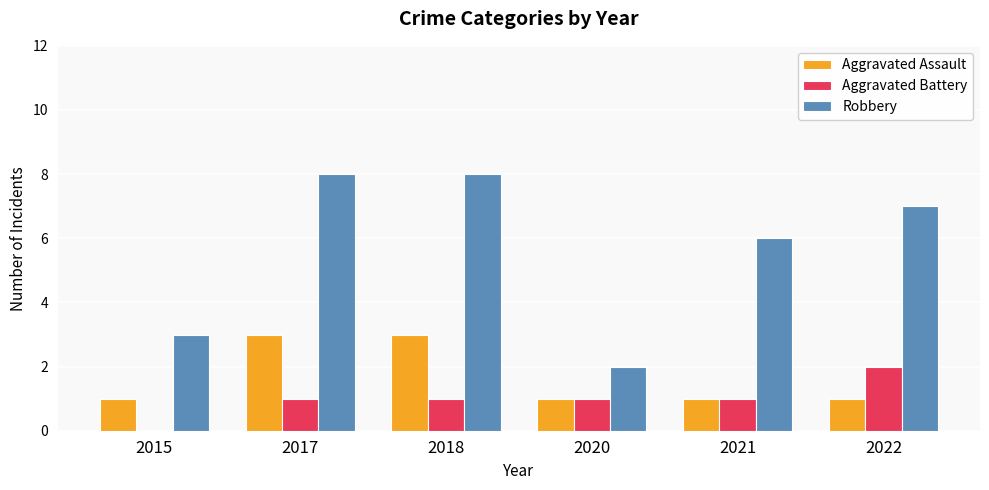

What is the spread (max minus min) of values at 2021?

5